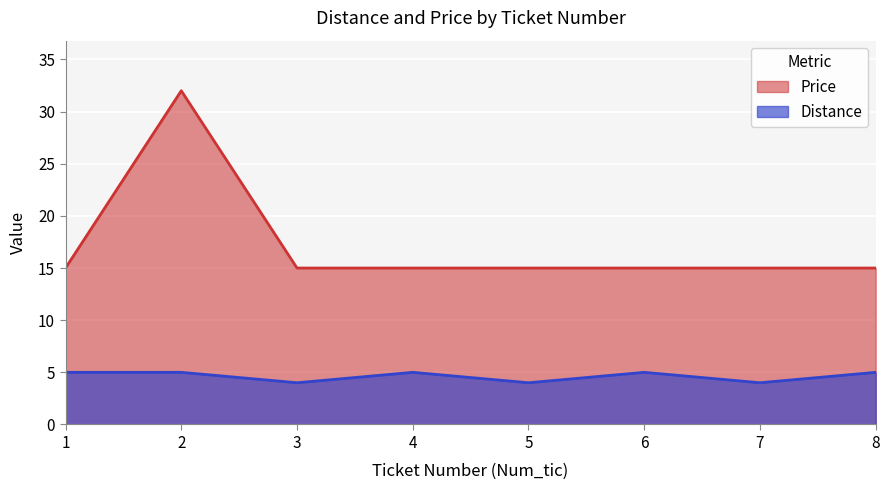

List the series in order of their overall mean, highest first.

Price, Distance